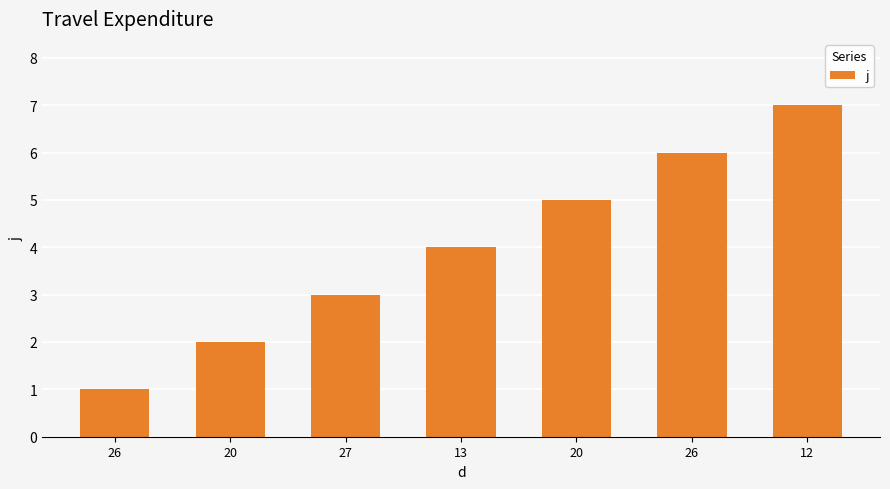

Reading left to right, list all the values displayed in this chart.

1	2	3	4	5	6	7